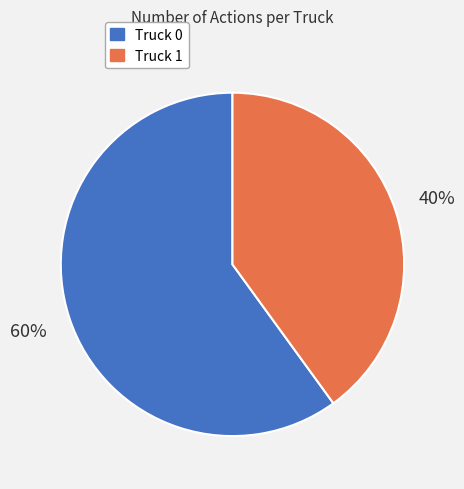

Count the number of slices in the pie.

2